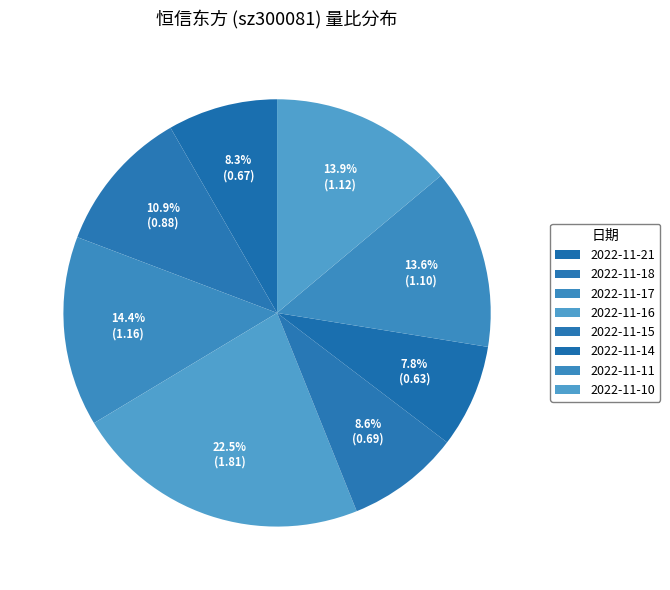

True or false: 2022-11-11 accounts for 1% of the total.

False